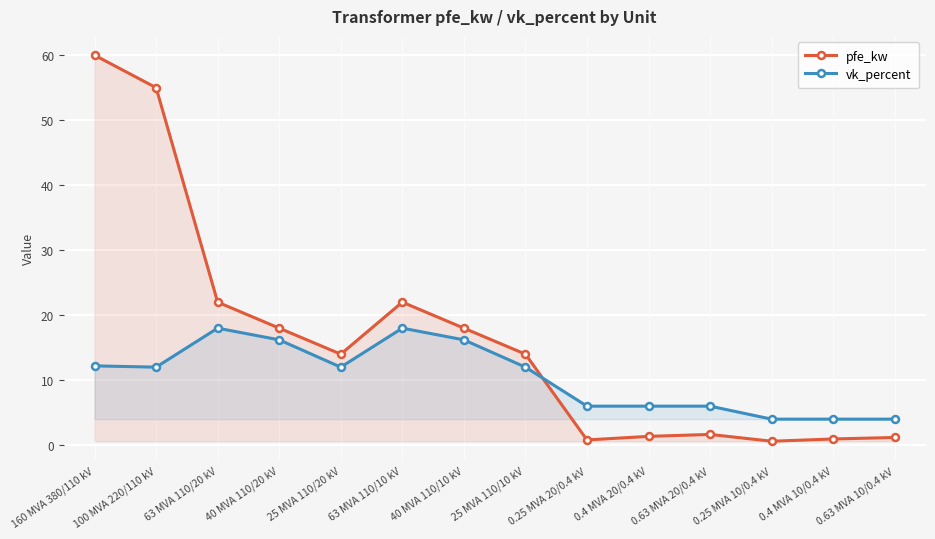

Which series changed the most between 40 MVA 110/20 kV and 0.4 MVA 20/0.4 kV?

pfe_kw